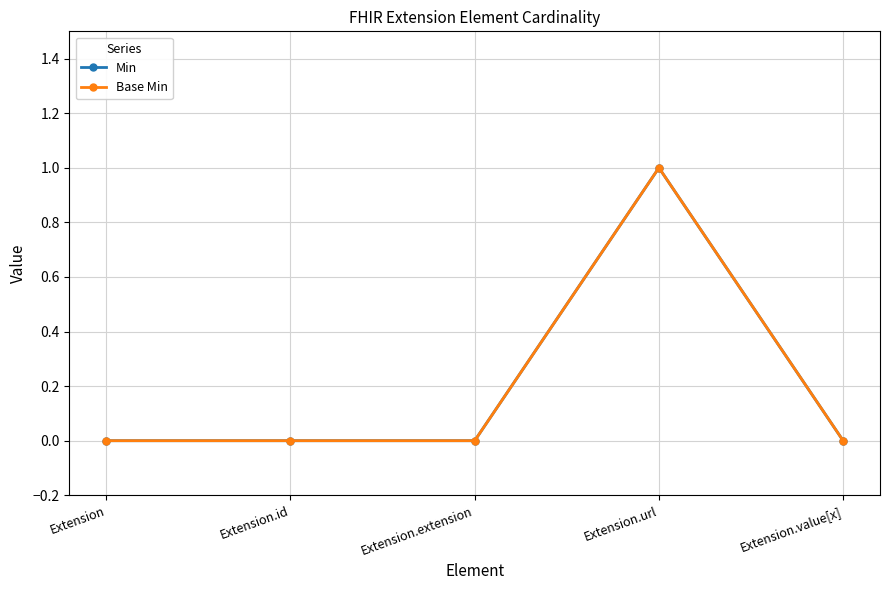

True or false: Base Min has a value of 1 at Extension.url.

True